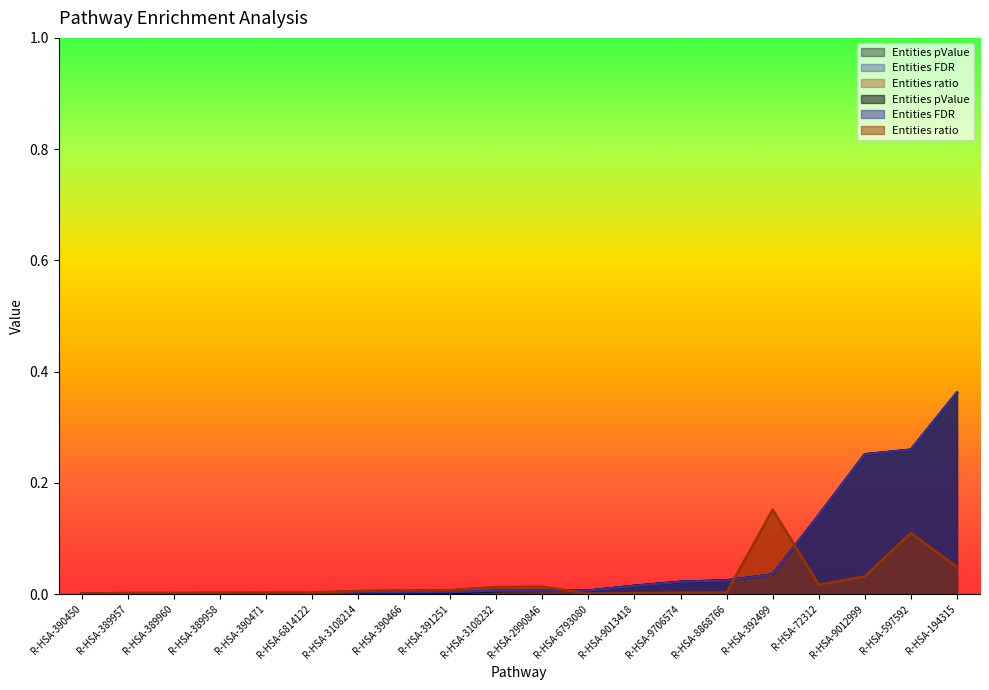

Reading left to right, list all the values displayed in this chart.

Entities pValue: 0.0	0.0	0.0	0.0	0.0	0.0	0.0	0.0	0.0	0.0	0.0	0.0	0.0	0.0	0.0	0.0	0.1	0.3	0.3	0.4
Entities FDR: 0.0	0.0	0.0	0.0	0.0	0.0	0.0	0.0	0.0	0.0	0.0	0.0	0.0	0.0	0.0	0.0	0.1	0.3	0.3	0.4
Entities ratio: 0.0	0.0	0.0	0.0	0.0	0.0	0.0	0.0	0.0	0.0	0.0	0.0	0.0	0.0	0.0	0.2	0.0	0.0	0.1	0.0